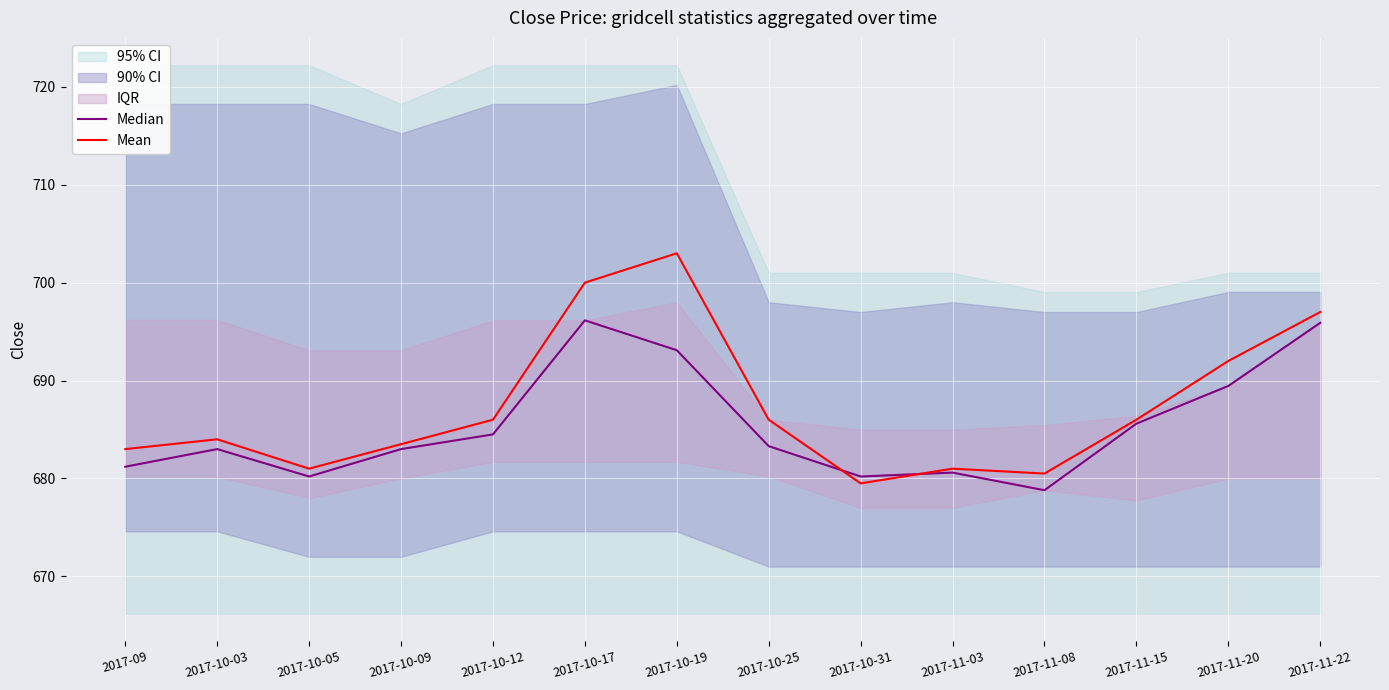

Reading left to right, transcribe all the data shown in this chart.

Median: 2017-09=681.2	2017-10-03=683.0	2017-10-05=680.2	2017-10-09=683.0	2017-10-12=684.5	2017-10-17=696.1	2017-10-19=693.1	2017-10-25=683.3	2017-10-31=680.2	2017-11-03=680.6	2017-11-08=678.8	2017-11-15=685.6	2017-11-20=689.5	2017-11-22=695.9
Mean: 2017-09=683.0	2017-10-03=684.0	2017-10-05=681.0	2017-10-09=683.5	2017-10-12=686.0	2017-10-17=700.0	2017-10-19=703.0	2017-10-25=686.0	2017-10-31=679.5	2017-11-03=681.0	2017-11-08=680.5	2017-11-15=686.0	2017-11-20=692.0	2017-11-22=697.0